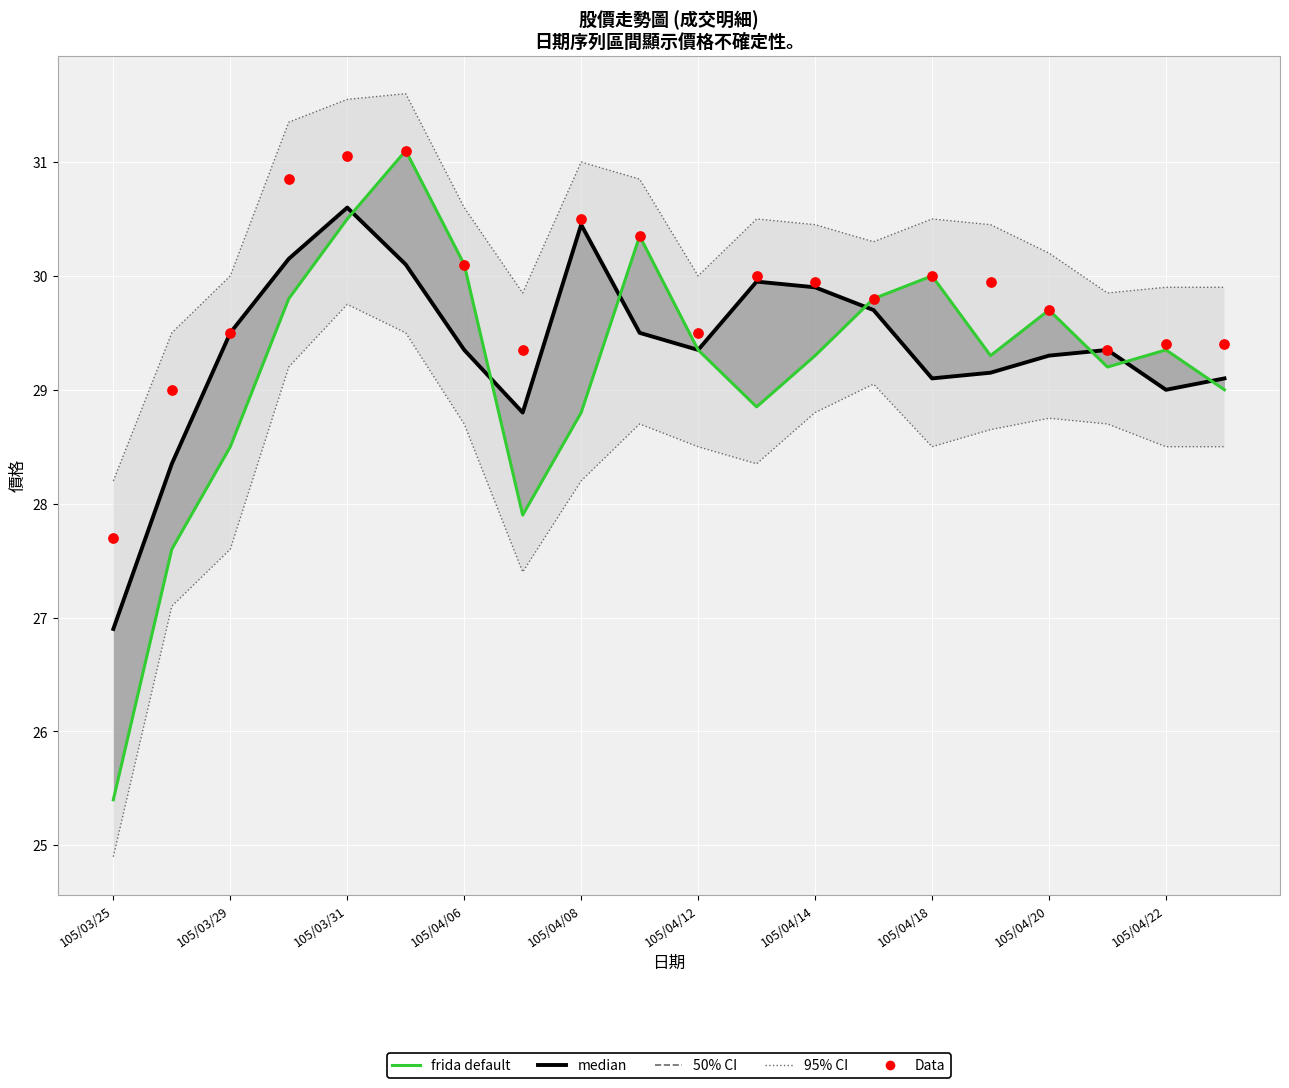

Is the value of Data at 105/04/20 greater than the value of median at 105/04/06?

Yes